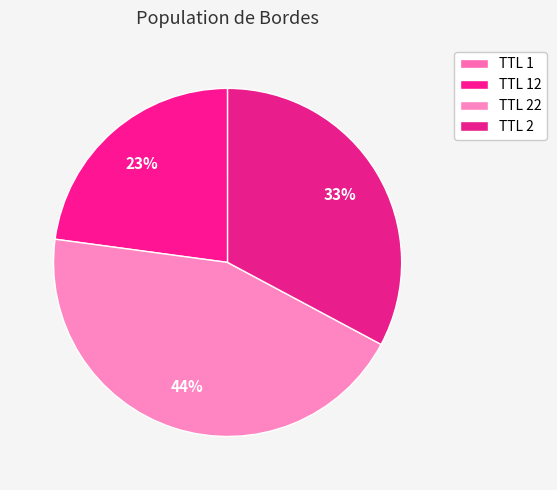

Does any single category account for the majority?

No